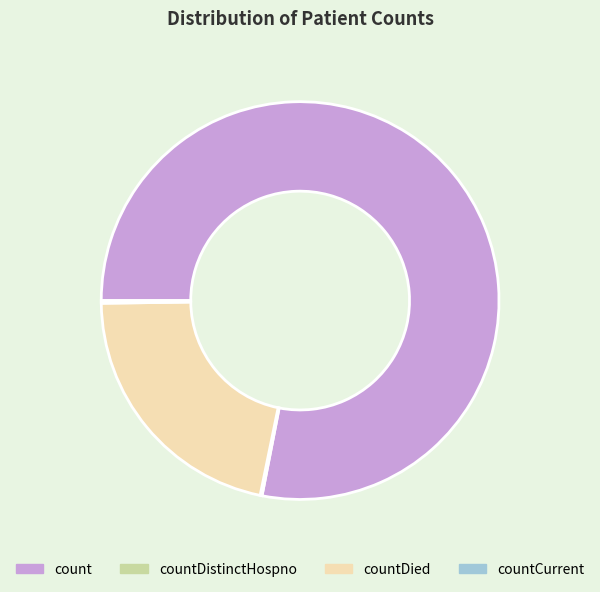

Which slice represents more than half of the pie?

count